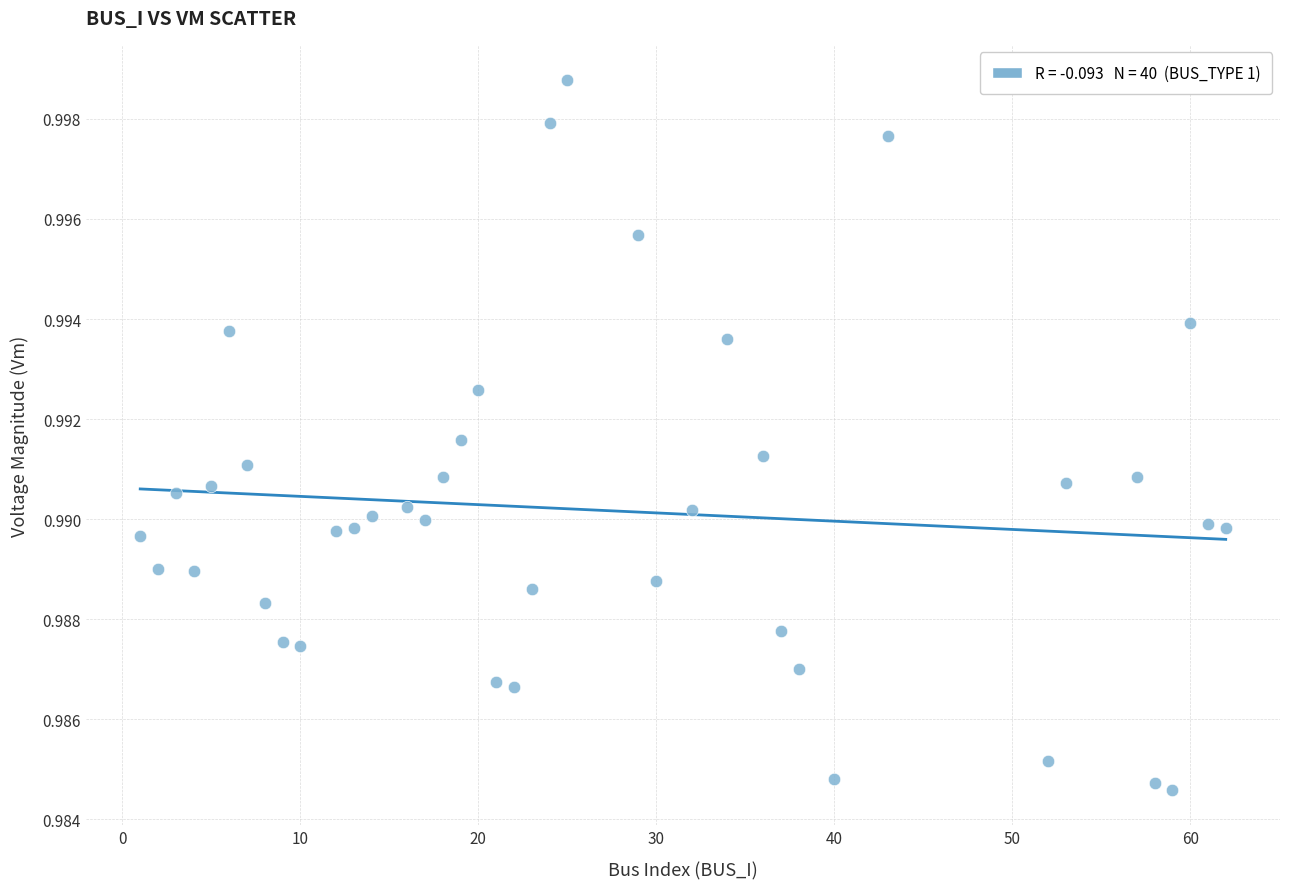

What is the range of X values (max minus min)?

61.0